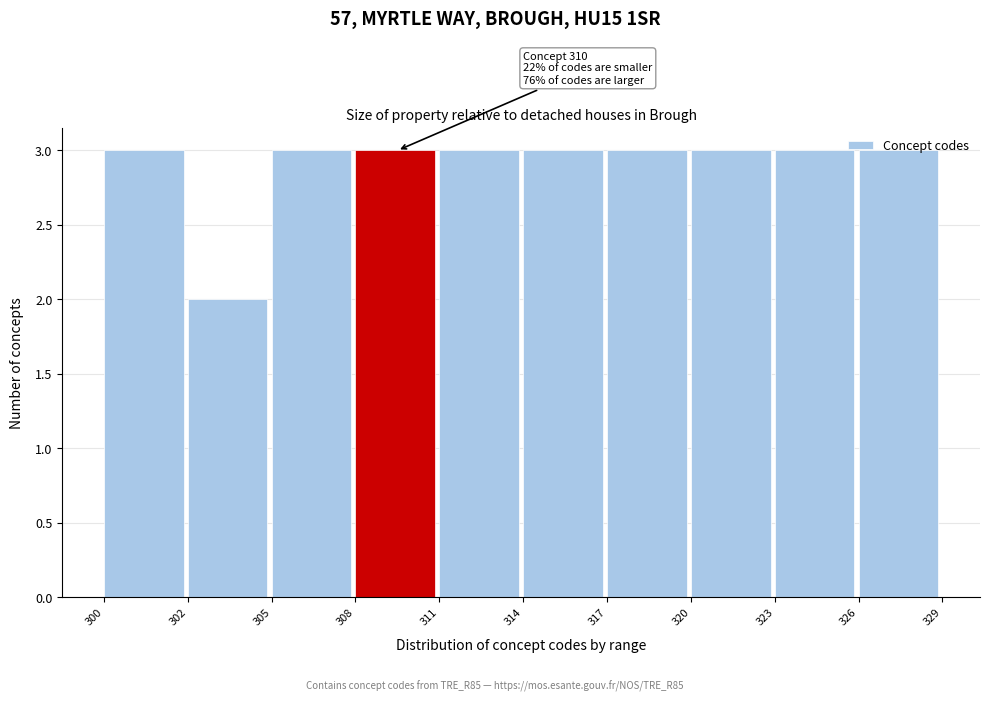

The chart shows a value of 3 at 317. True or false?

True